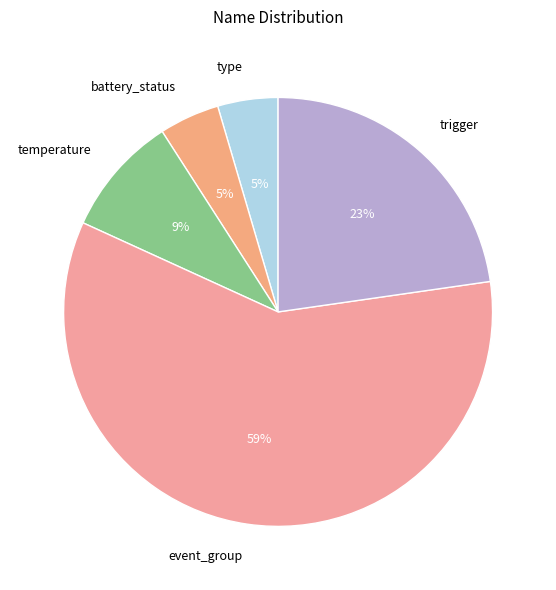

How many segments does this pie chart have?

5